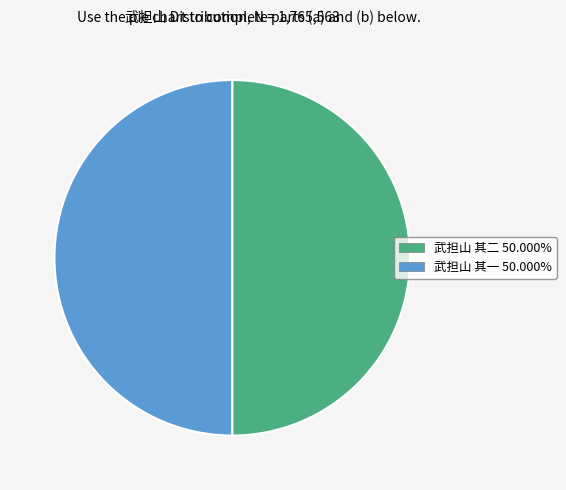

Combined, do 武担山 其一 50.000% and 武担山 其二 50.000% account for over 50%?

Yes